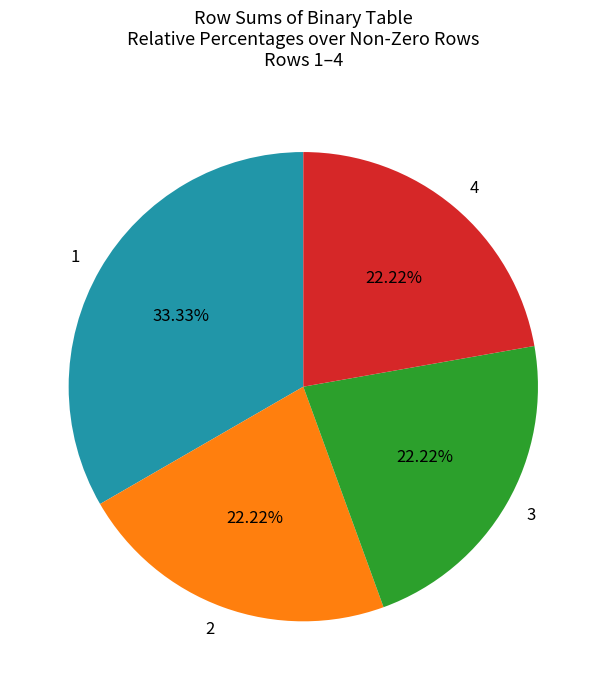

Is there any slice that represents more than half of the pie?

No